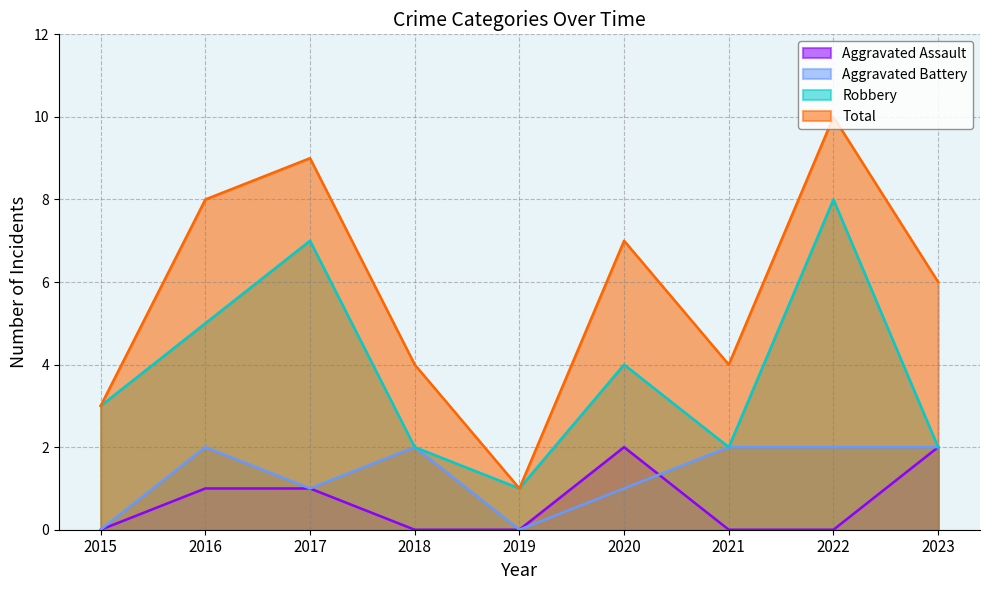

Reading left to right, extract all data points from this chart.

Aggravated Assault: 2015=0	2016=1	2017=1	2018=0	2019=0	2020=2	2021=0	2022=0	2023=2
Aggravated Battery: 2015=0	2016=2	2017=1	2018=2	2019=0	2020=1	2021=2	2022=2	2023=2
Robbery: 2015=3	2016=5	2017=7	2018=2	2019=1	2020=4	2021=2	2022=8	2023=2
Total: 2015=3	2016=8	2017=9	2018=4	2019=1	2020=7	2021=4	2022=10	2023=6